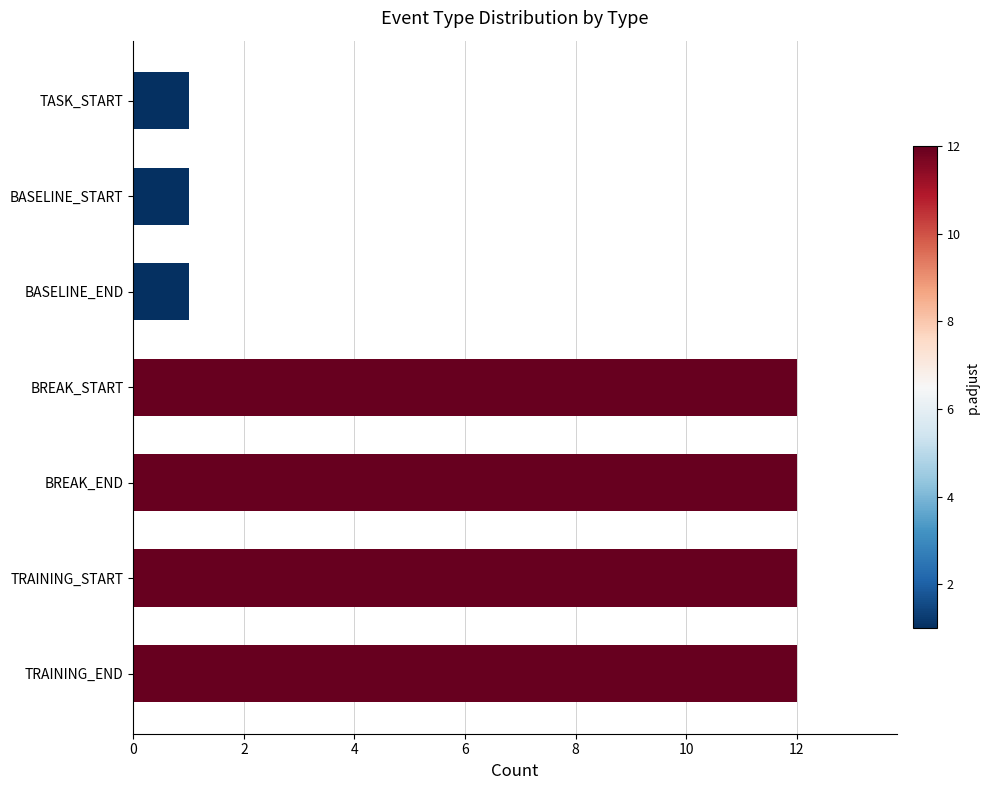

What is the label of the 6th bar from the bottom?

BASELINE_START